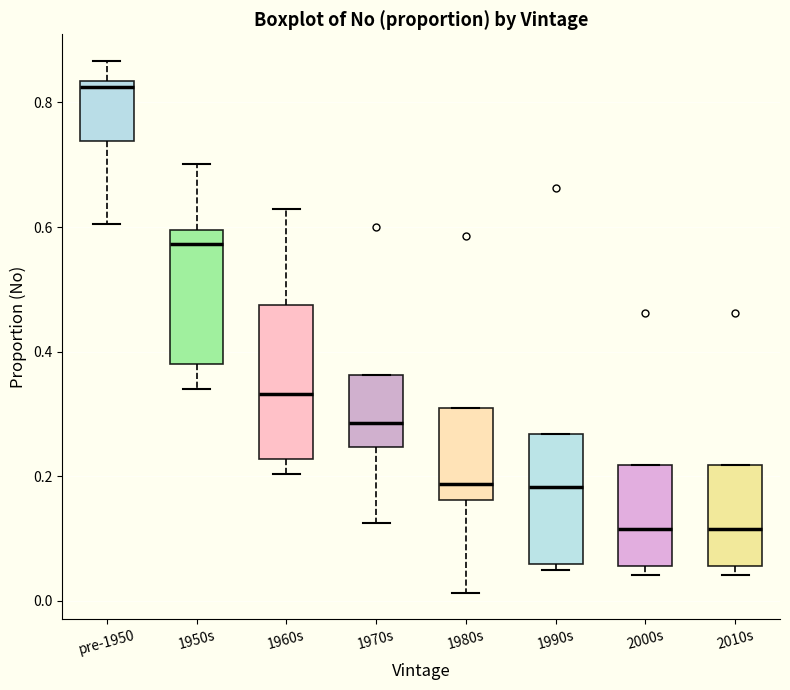

Reading left to right, transcribe this box plot: for each box, give where its median line is, the range the box spans, and where its two whiskers end, as read against the y-axis. The values are not printed on the chart, so give them approximately, as read against the axis.

pre-1950: median 0.82, box 0.74 to 0.84, whiskers 0.60 to 0.86
1950s: median 0.58, box 0.38 to 0.60, whiskers 0.34 to 0.70
1960s: median 0.34, box 0.22 to 0.48, whiskers 0.20 to 0.62
1970s: median 0.28, box 0.24 to 0.36, whiskers 0.12 to 0.36
1980s: median 0.18, box 0.16 to 0.30, whiskers 0.02 to 0.30
1990s: median 0.18, box 0.06 to 0.26, whiskers 0.04 to 0.26
2000s: median 0.12, box 0.06 to 0.22, whiskers 0.04 to 0.22
2010s: median 0.12, box 0.06 to 0.22, whiskers 0.04 to 0.22